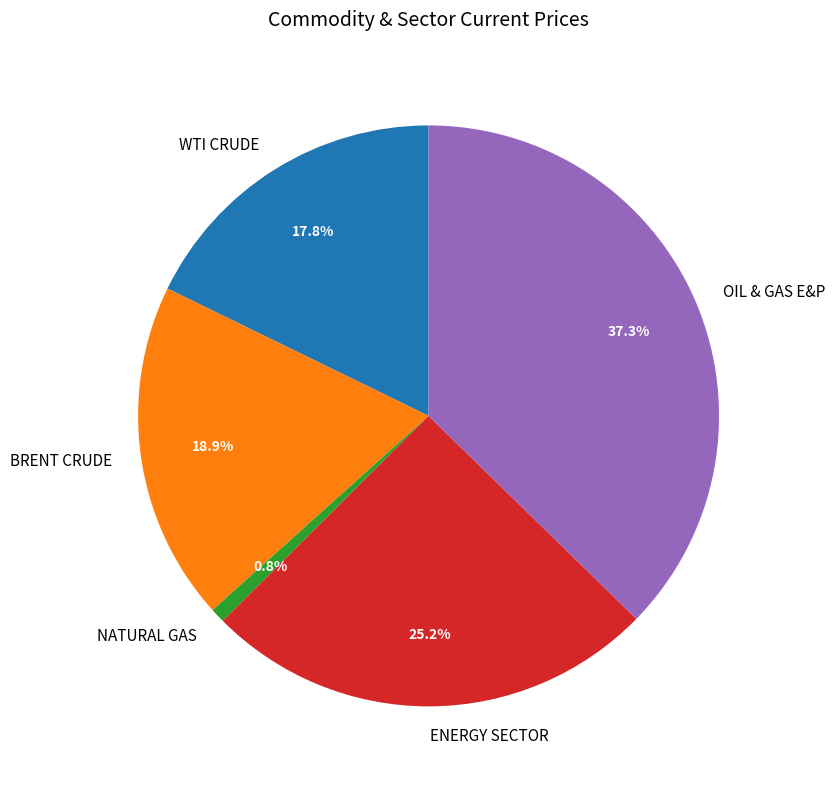

To the nearest percent, what is the difference between the largest and smallest slice percentages?

36%